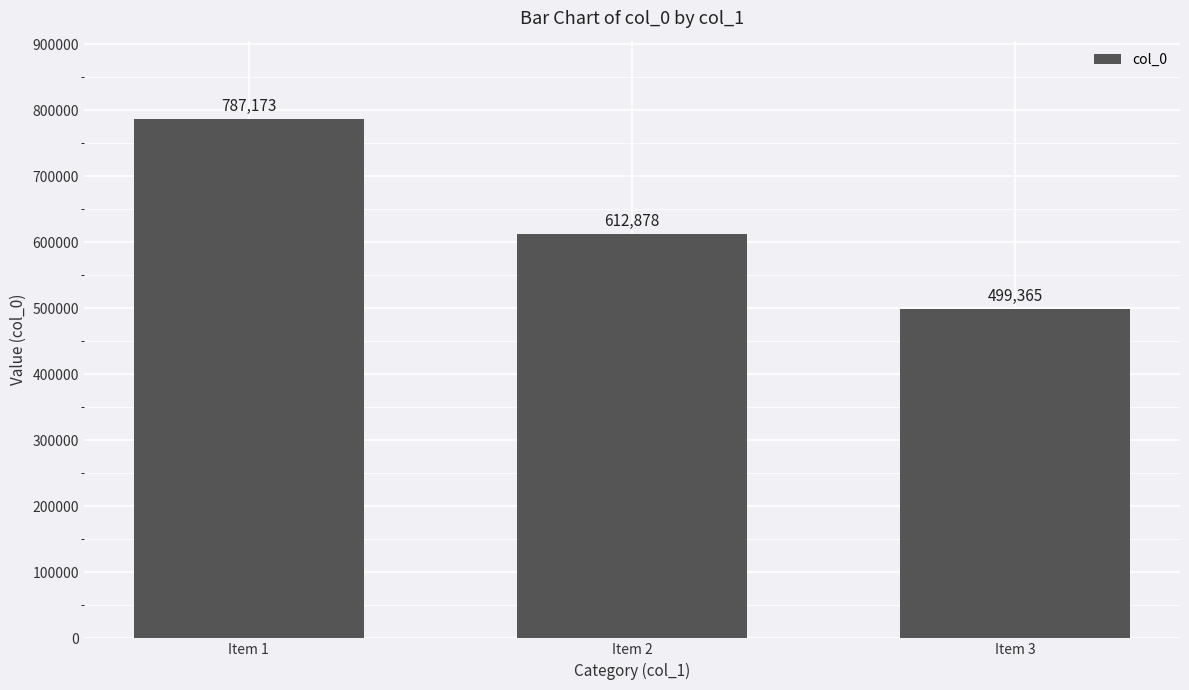

What is the ratio of the value at Item 1 to the value at Item 3?

1.6